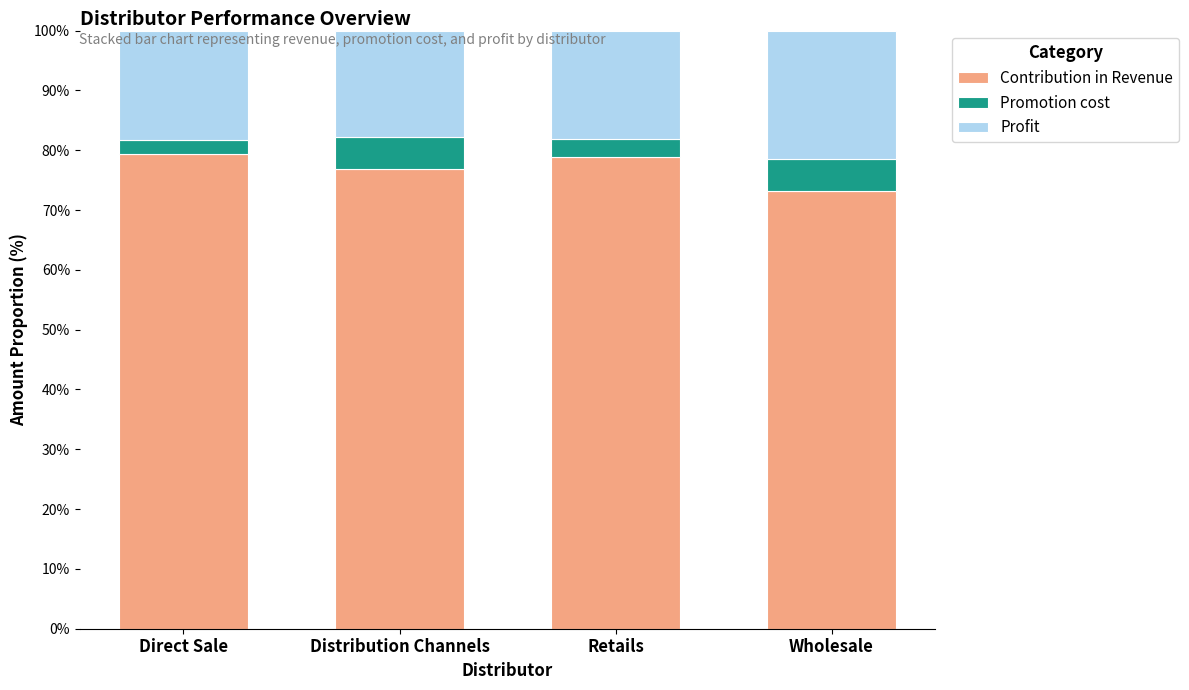

How many bars are there in total?

4